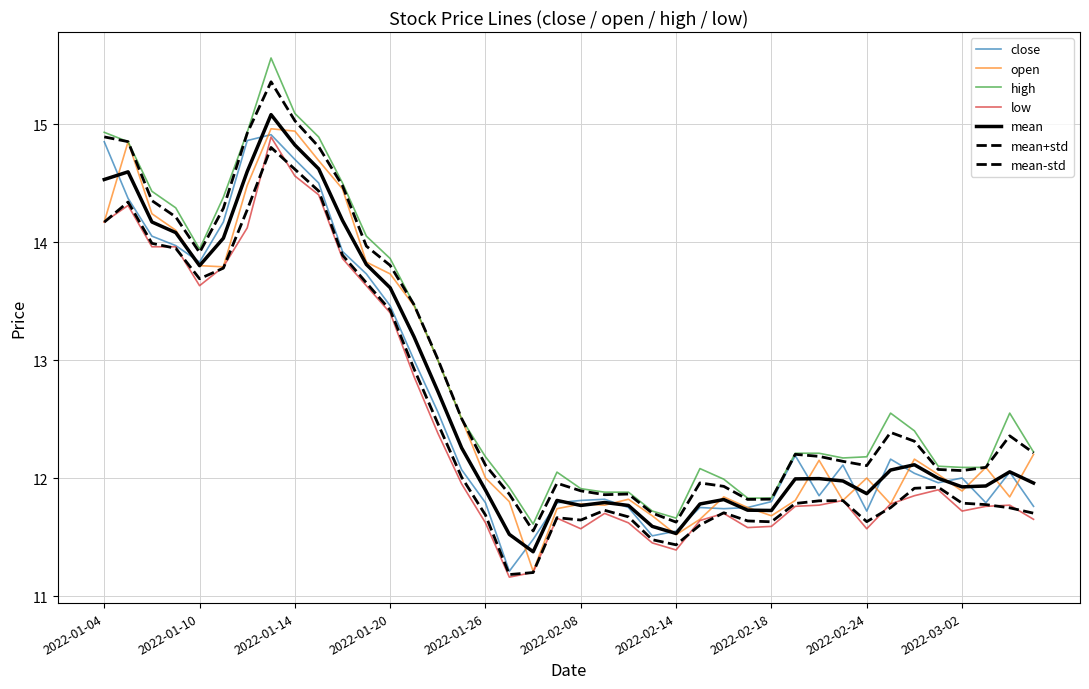

Which series ends up on top after the final intersection of close and open?

open